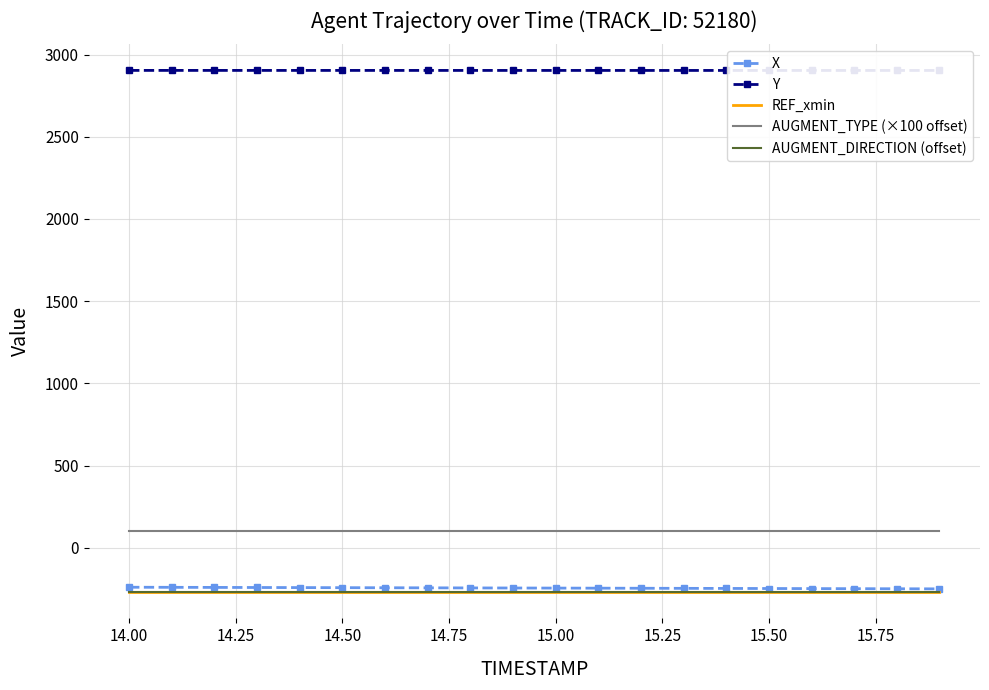

What is the average value of the Y series?

2903.2